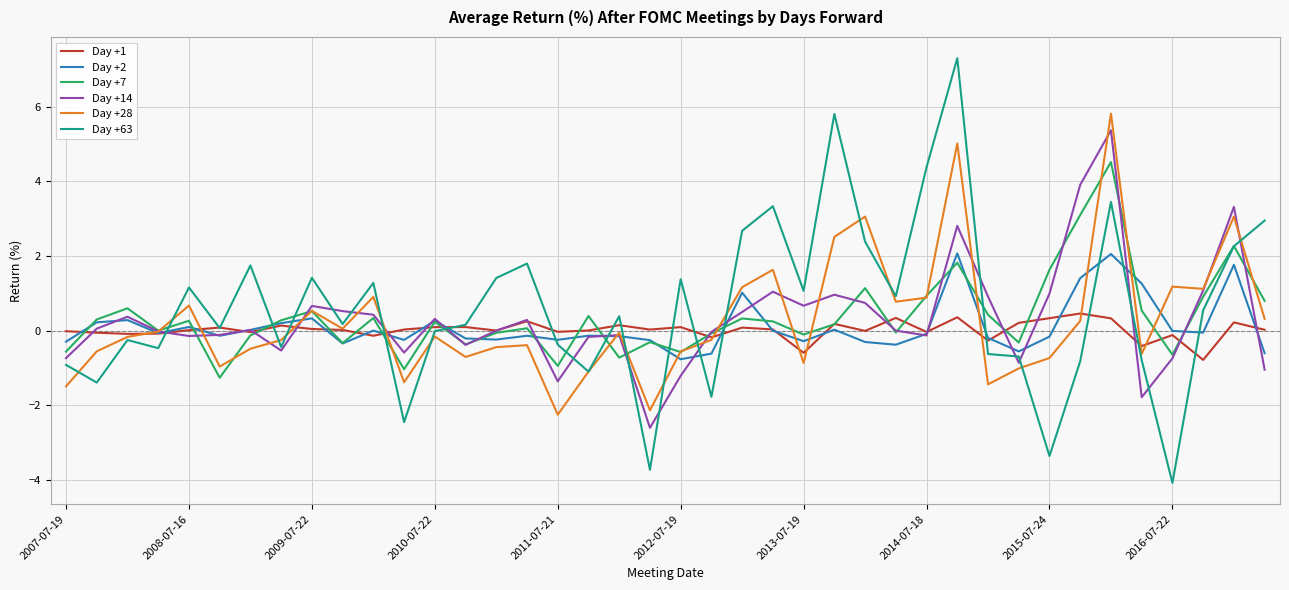

What is the minimum value shown in the chart?

-4.1